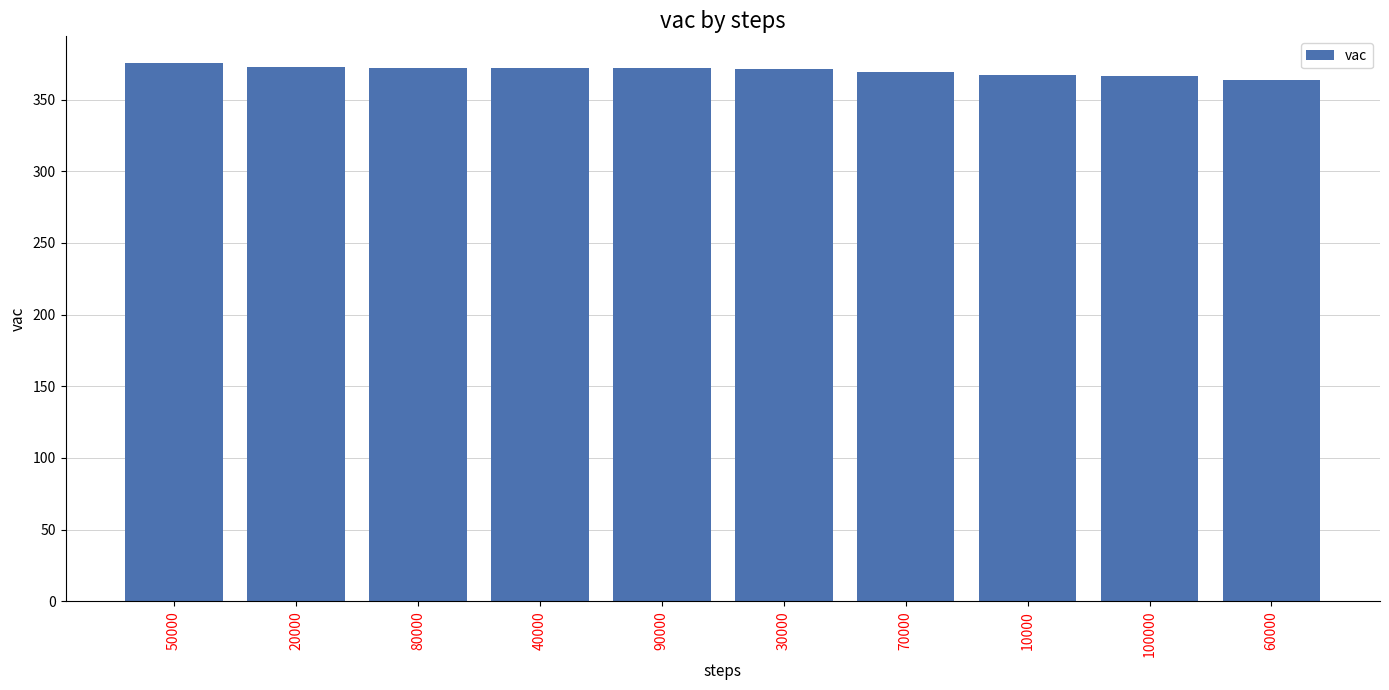

Where does the data first go above 371?

50000